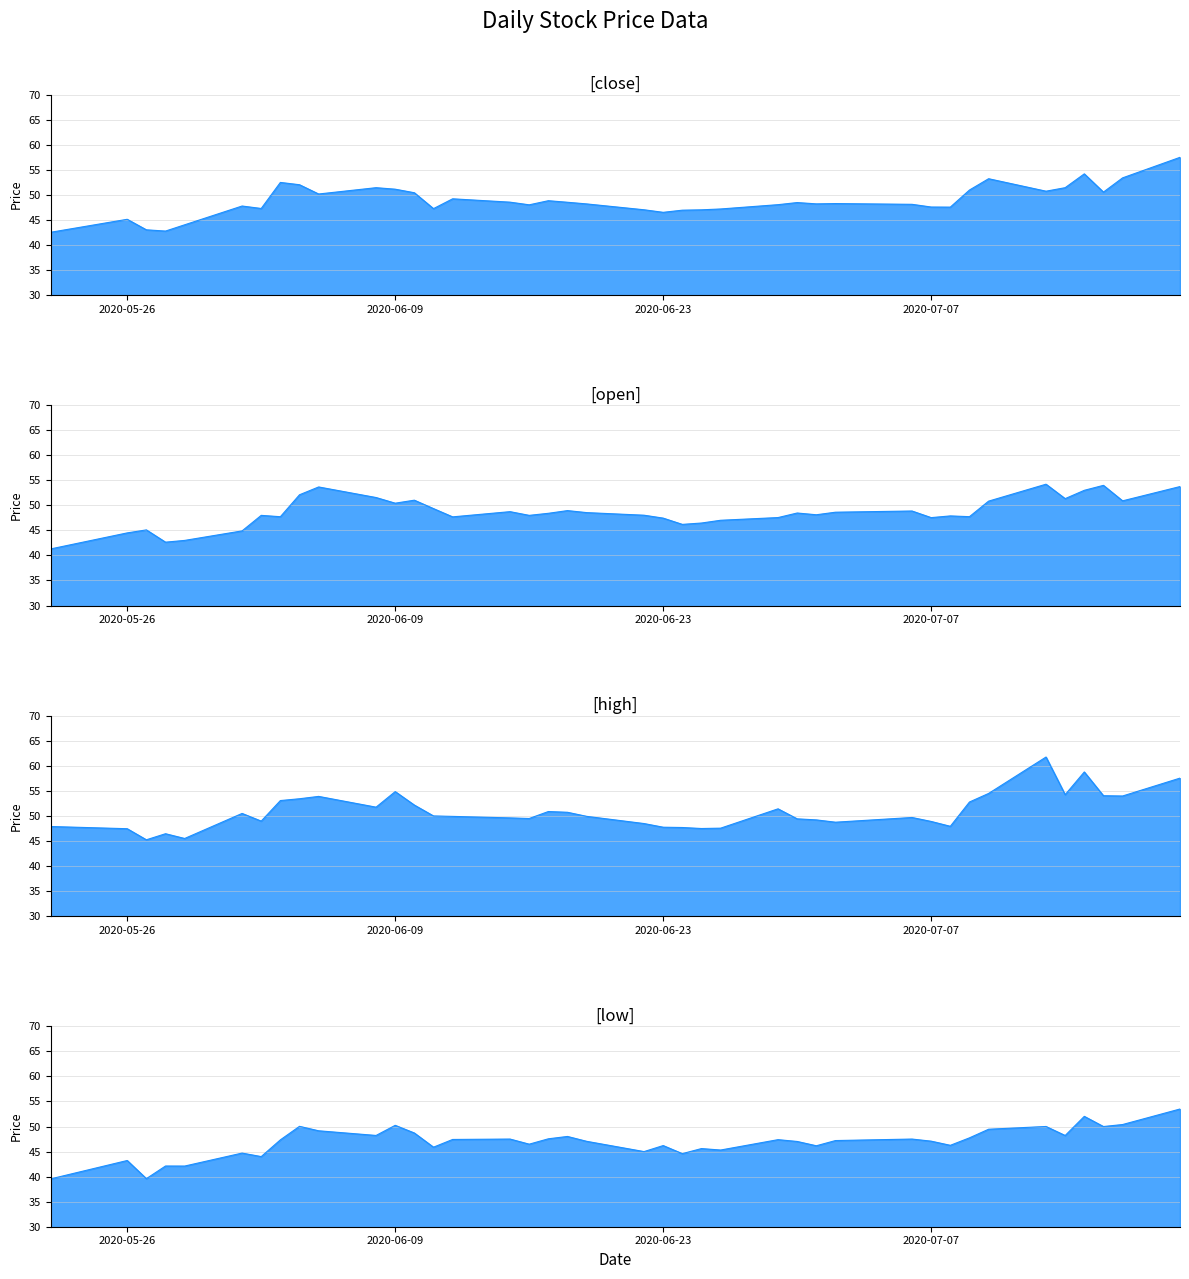

What is the value of the open point at the 36th from the left?

51.3